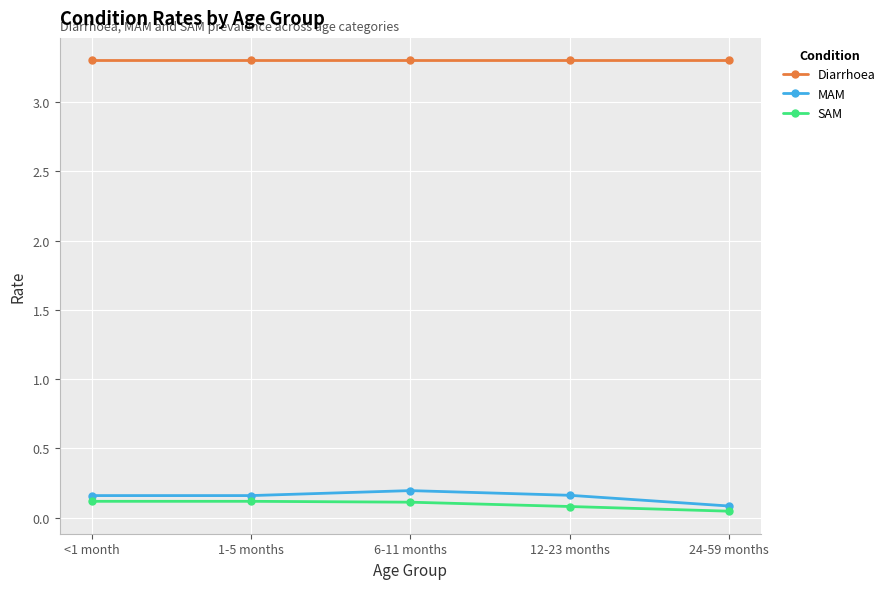

At which label is MAM closest to 0?

24-59 months